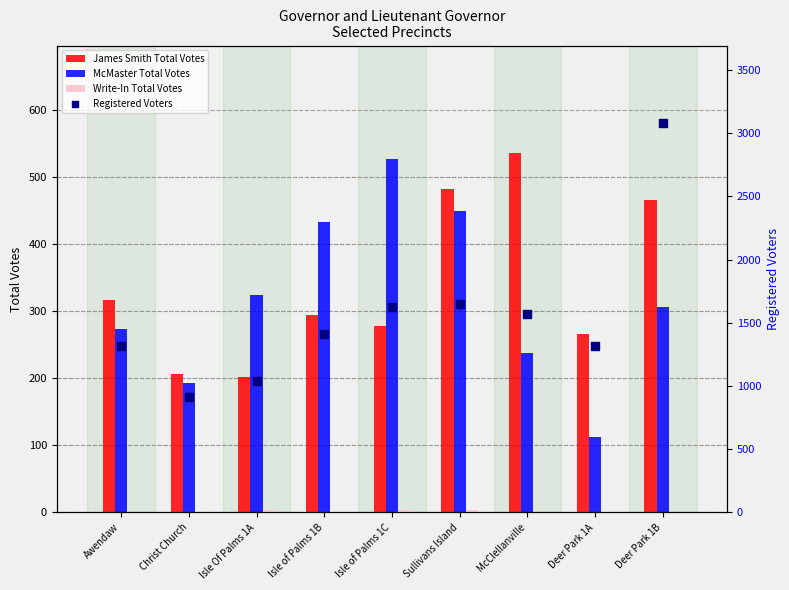

What is the total value across all series at Deer Park 1A?

1692